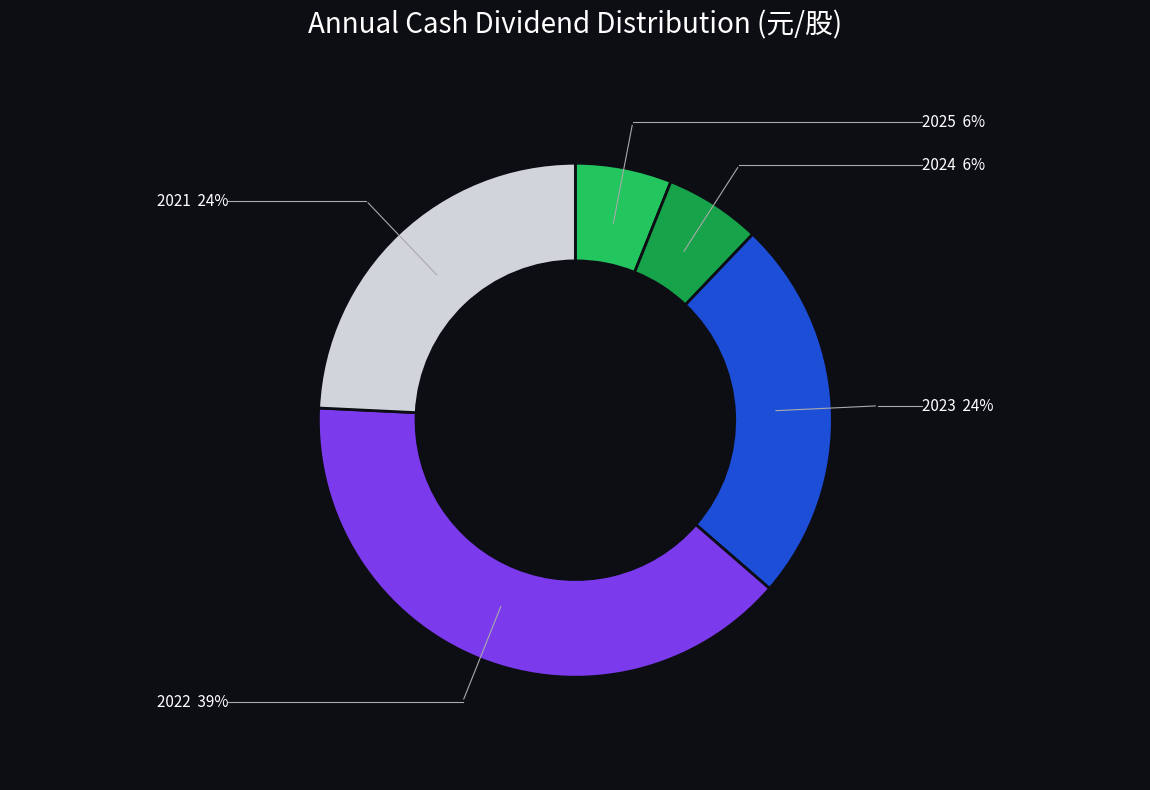

Is it true that 2024 is 6% of the pie?

True